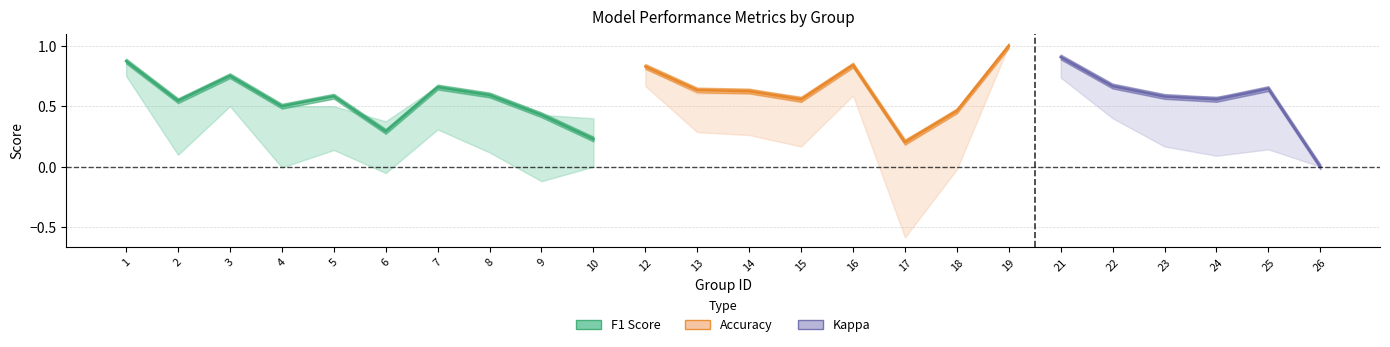

True or false: kappa and f1 cross at least once.

False